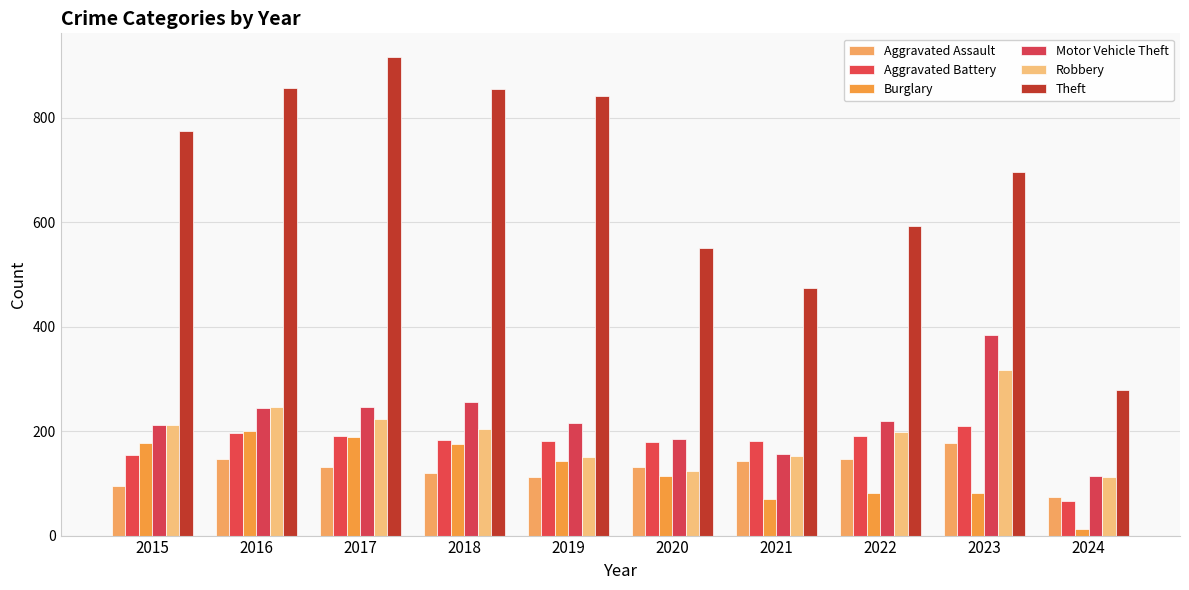

At which label does Aggravated Assault first exceed 131?

2016